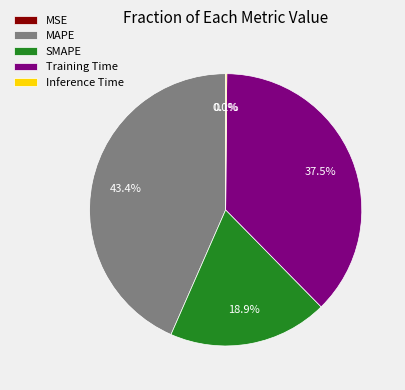

What percentage is NOT represented by MAPE?

56.6%